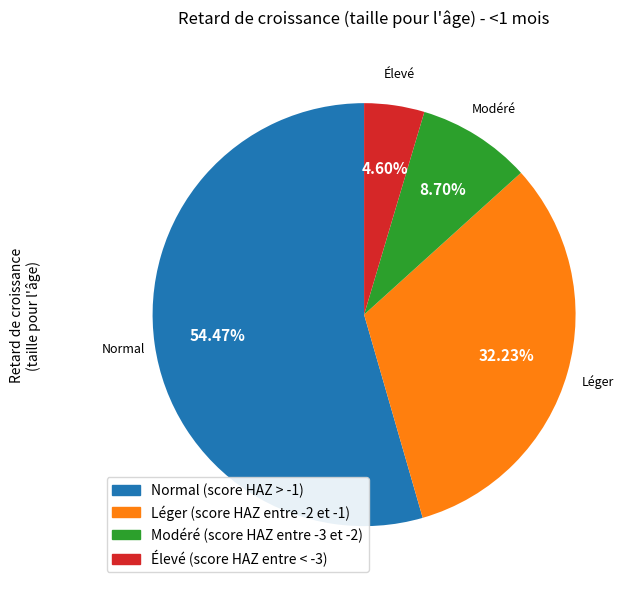

What is the total percentage of Modéré (score HAZ entre -3 et -2) and Normal (score HAZ > -1)?

63.2%